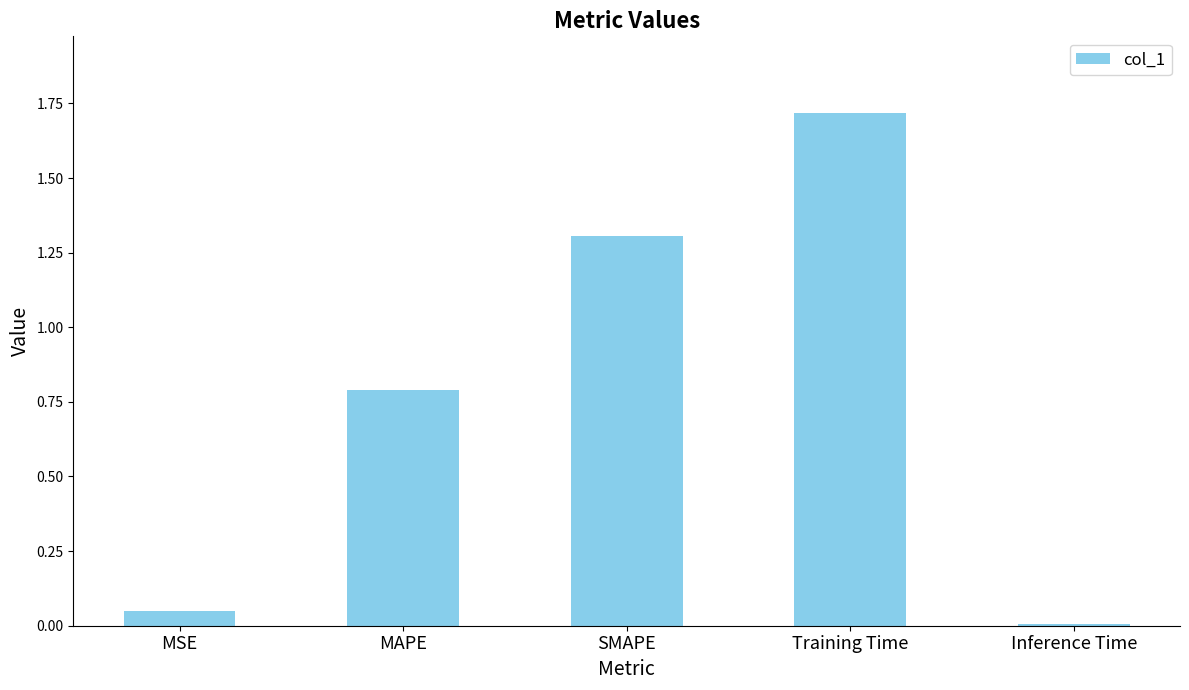

Rank the categories by value from lowest to highest.

Inference Time, MSE, MAPE, SMAPE, Training Time